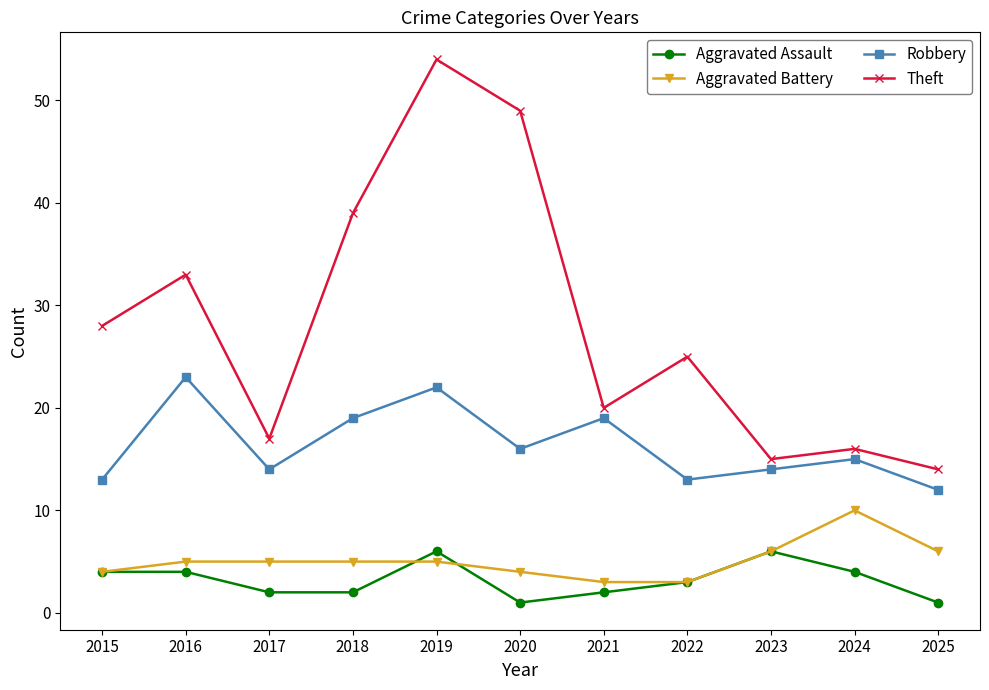

What is the value of the Robbery point at the 3rd from the left?

14